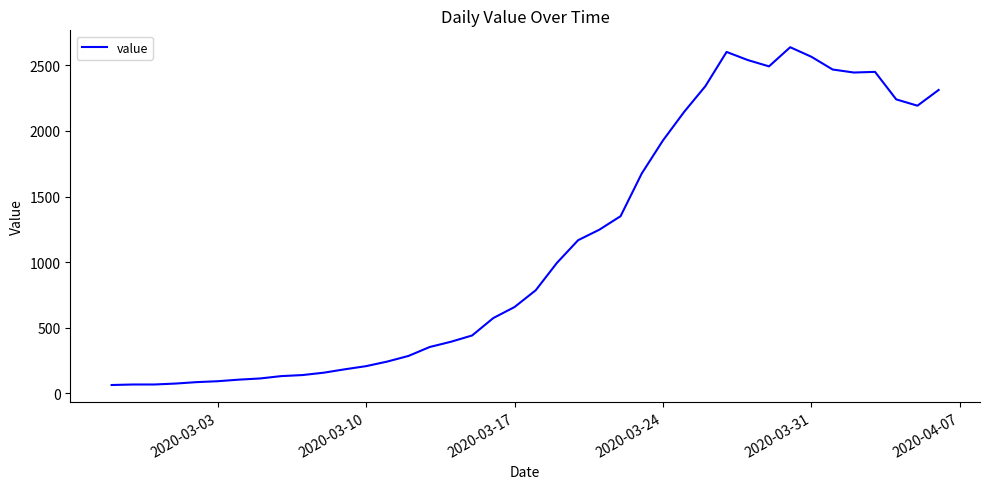

What is the difference between the maximum and minimum values?

2577